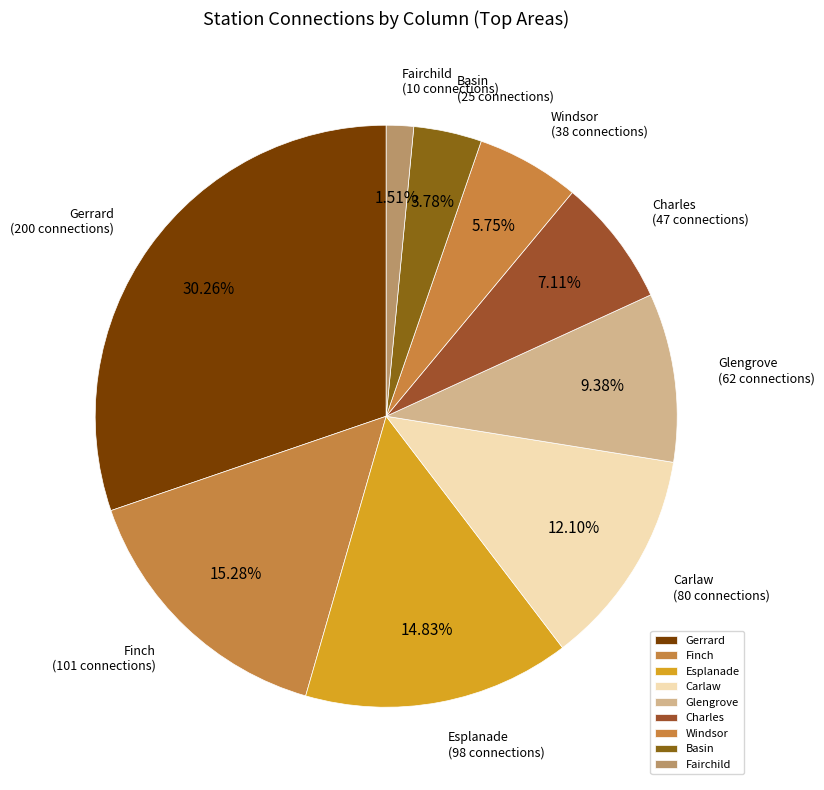

Which has a higher value, Windsor or Carlaw?

Carlaw